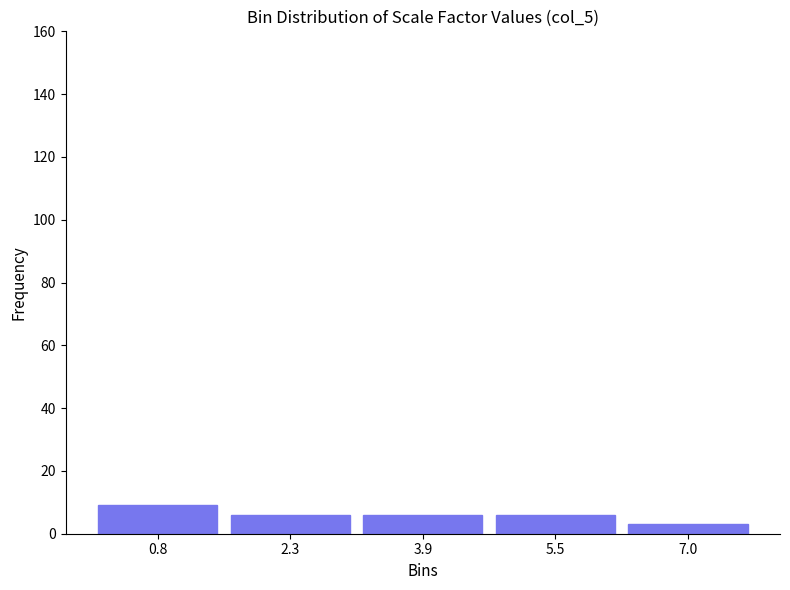

Reading left to right, list every bar in this chart as the range it spans on the x-axis followed by its height. Neither the bar edges nor the heights are printed on the chart, so give them approximately, as read against the axes.

0.00 to 1.56: 10
1.56 to 3.12: 6
3.12 to 4.68: 6
4.68 to 6.24: 6
6.24 to 7.80: 4